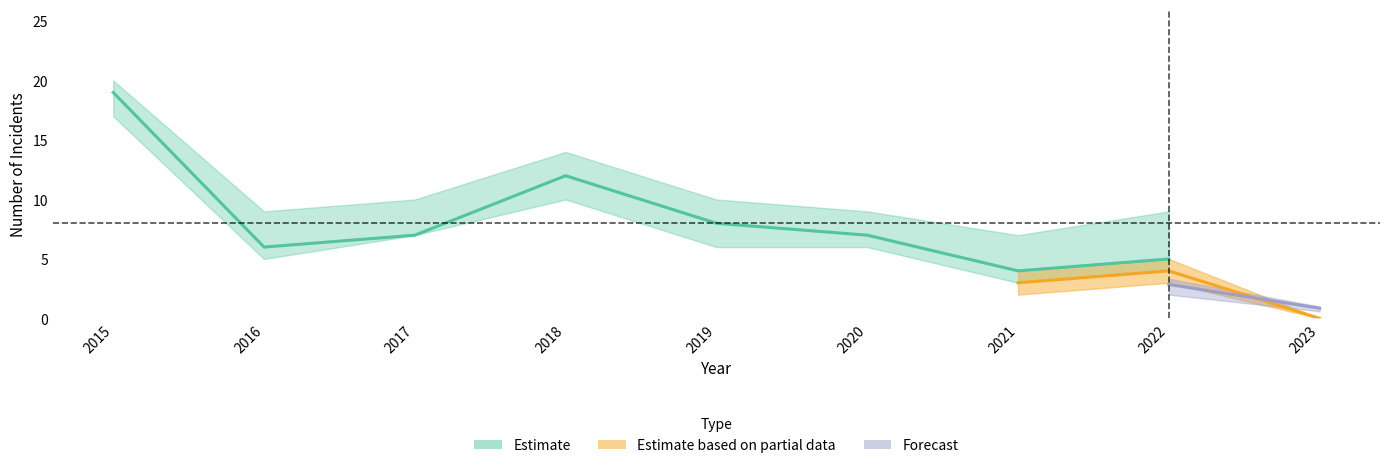

Where is the first local maximum for Robbery?

2018